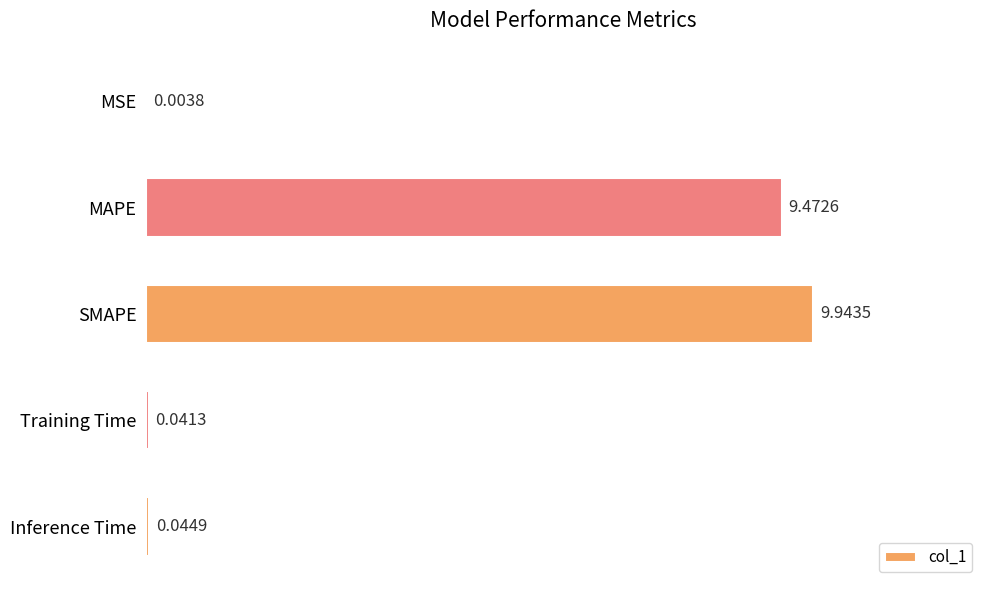

Between SMAPE and Training Time, which is larger?

SMAPE